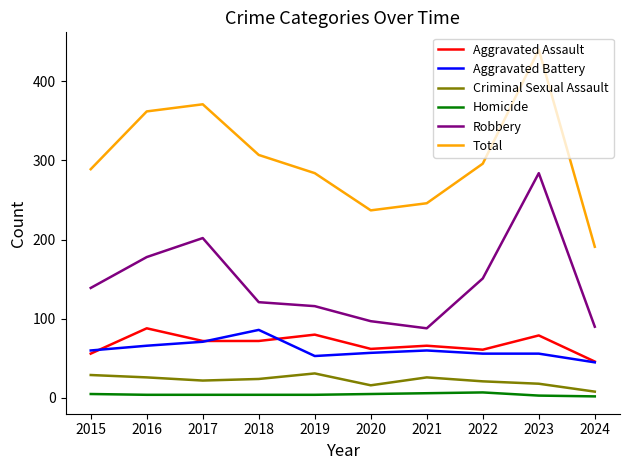

True or false: Homicide has a value of 4 at 2017.

True